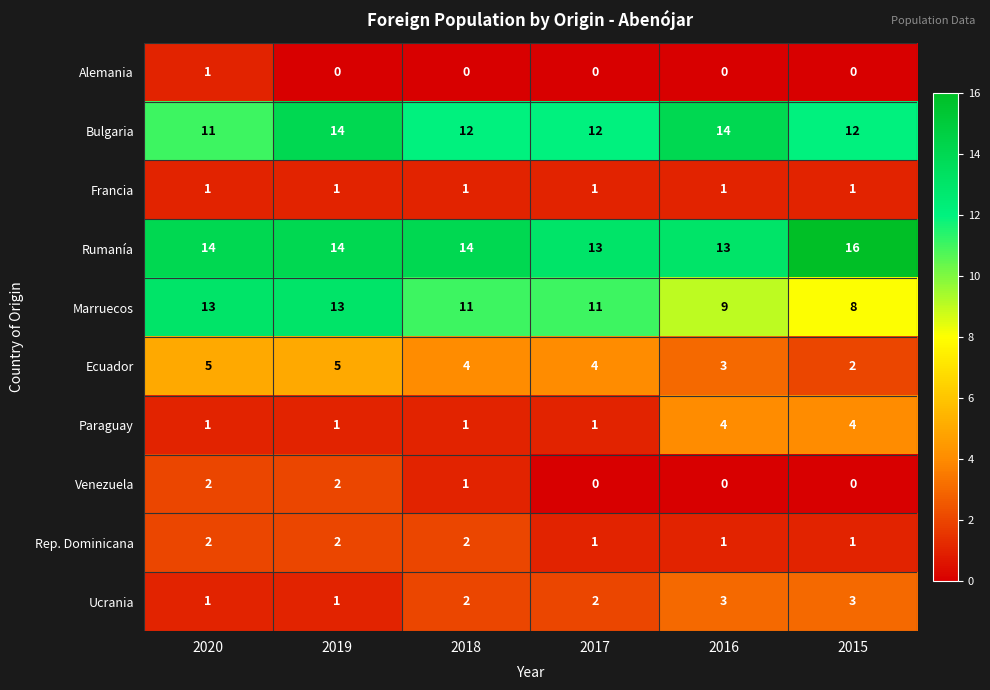

What is the total value across all series at 2016?

48